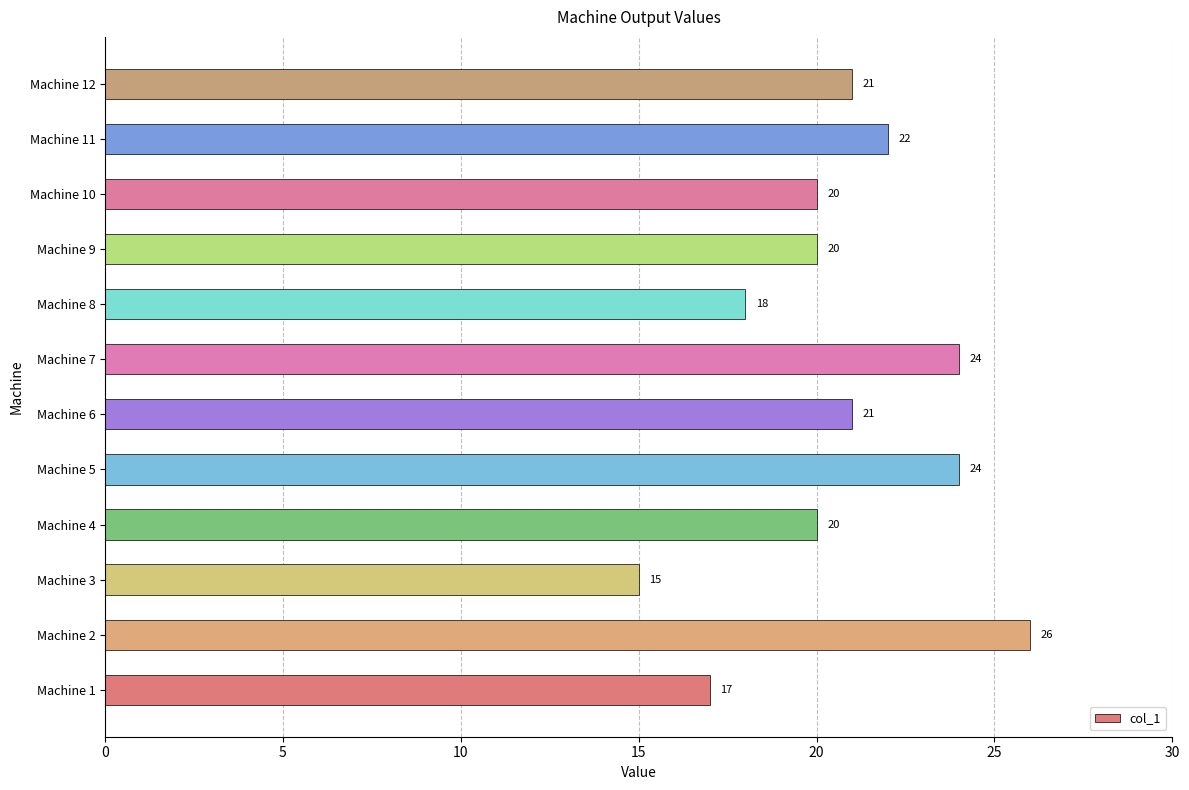

Read the value at Machine 9, to the nearest 10.

20